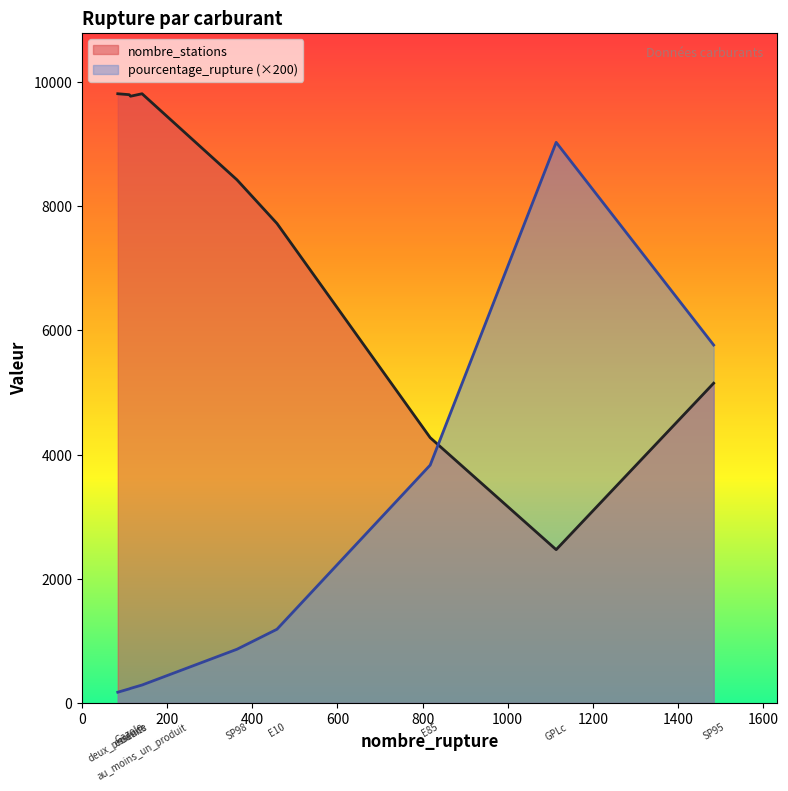

Where is nombre_stations nearest to the value 6139?

SP95